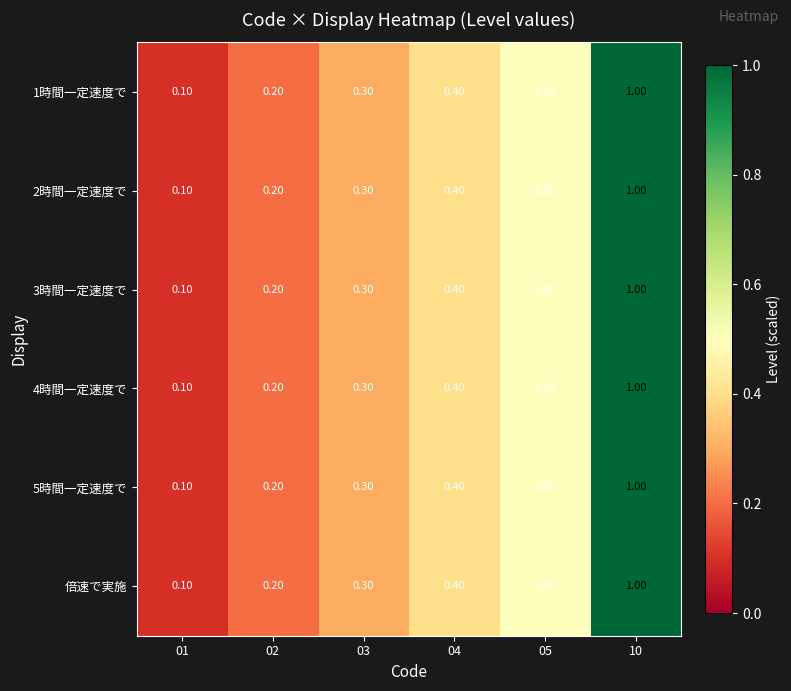

What is the sum of the 倍速で実施 values at 05 and 02?

0.7